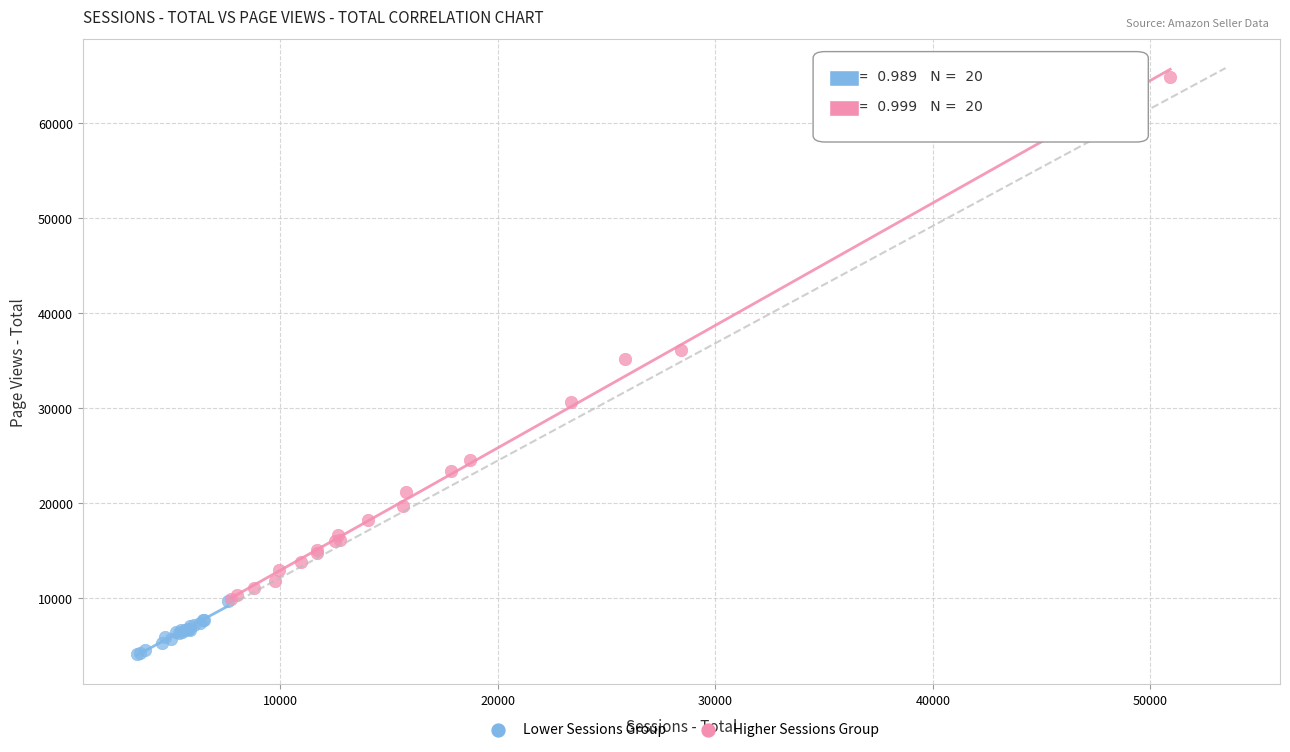

Which series has the widest spread of Y values?

Higher Sessions Group